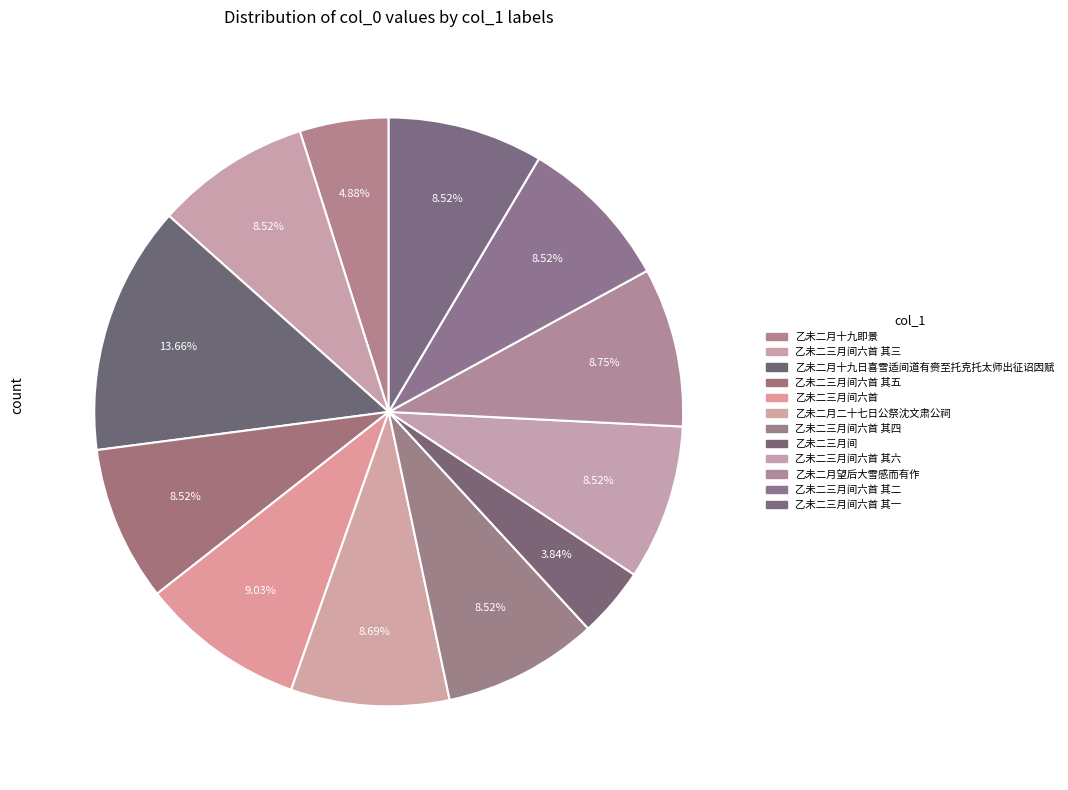

Count the number of slices in the pie.

12